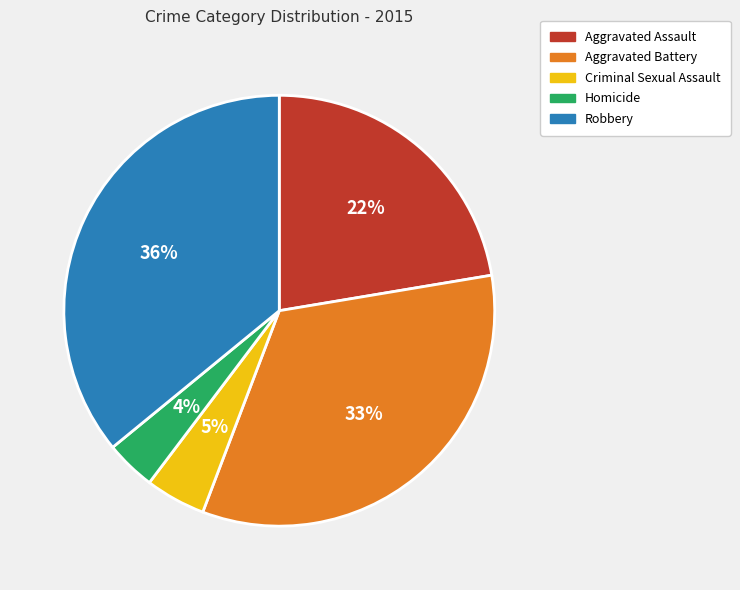

Is the sum of Robbery and Criminal Sexual Assault greater than half?

No